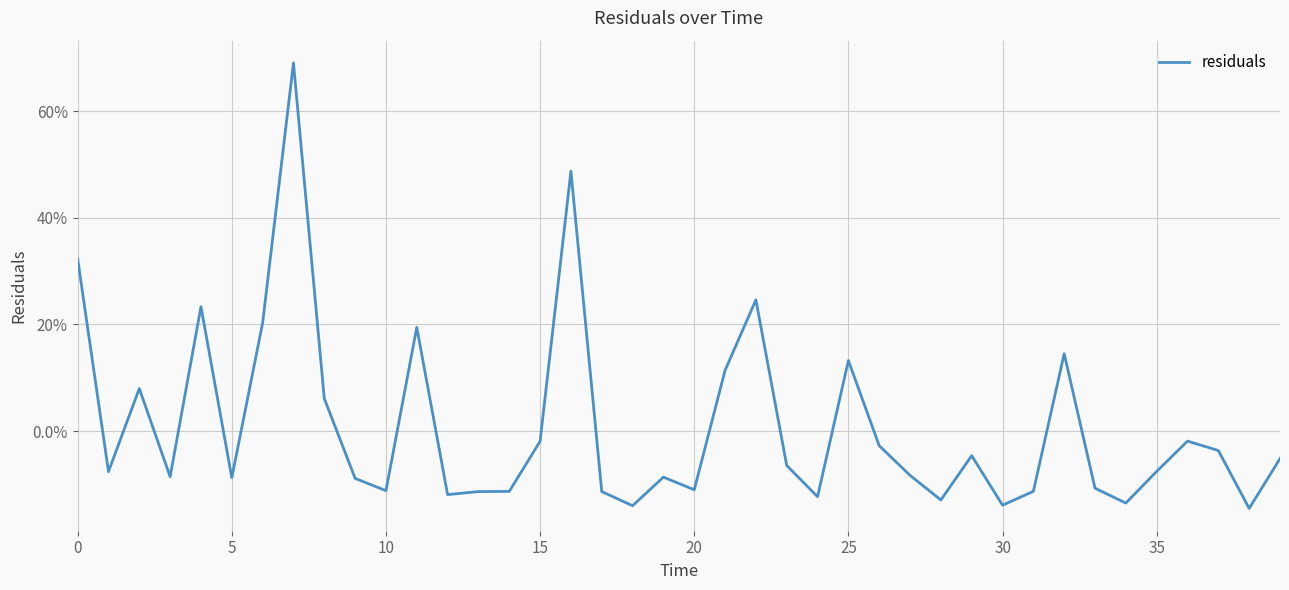

What is the value of the 13th point from the left?

-0.1